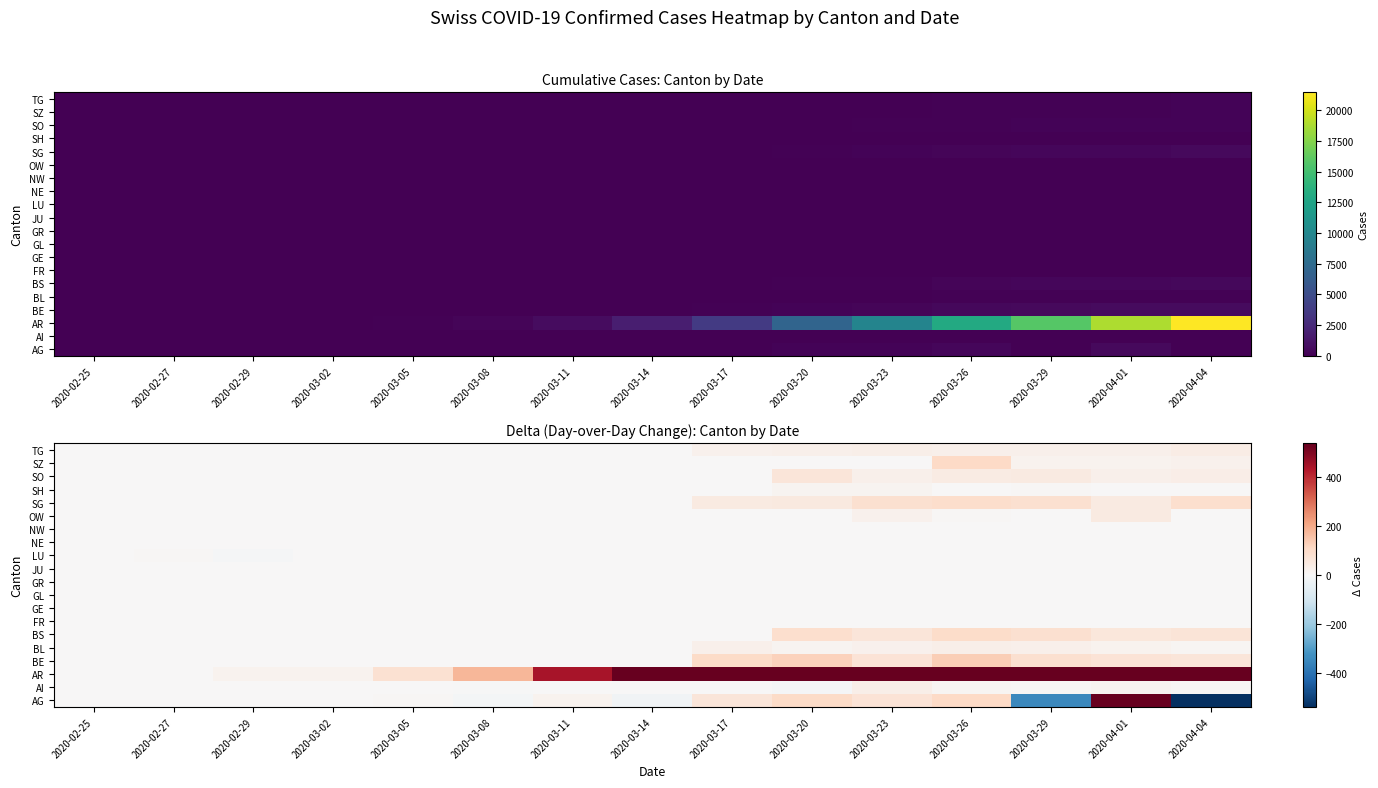

What is the smallest value displayed?

-549